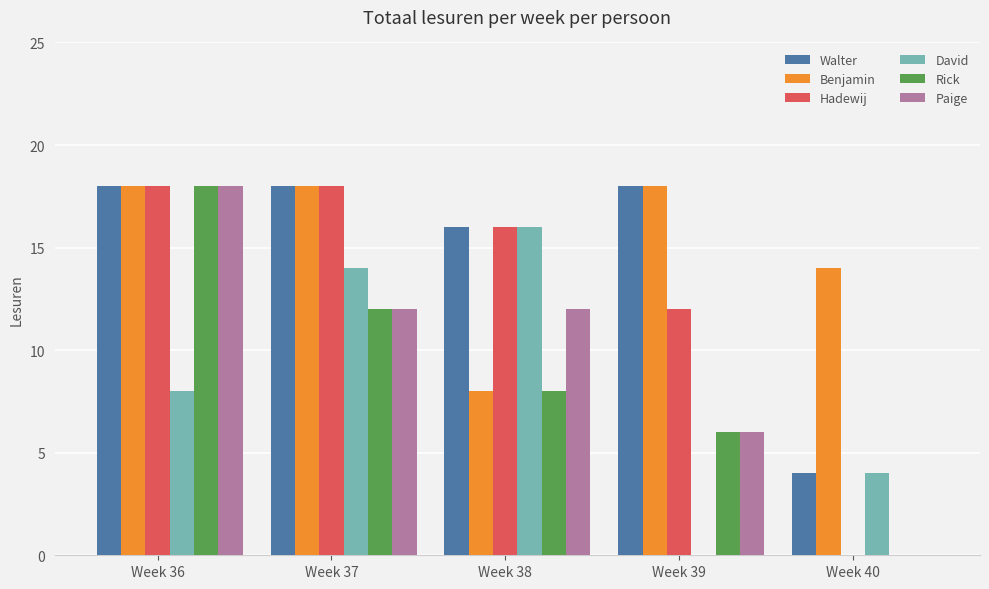

Between Week 37 and Week 38, which series saw the biggest shift?

Benjamin